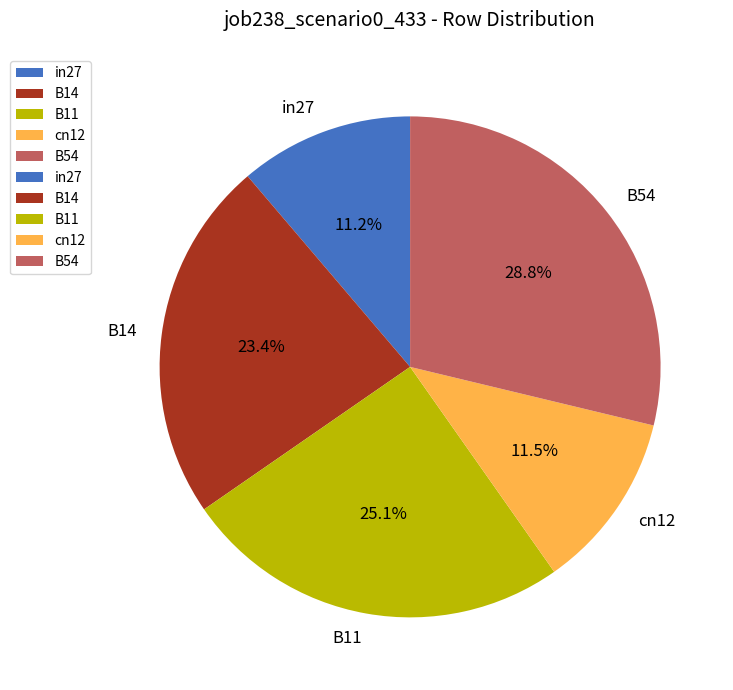

Is the sum of B14 and B11 greater than half?

No